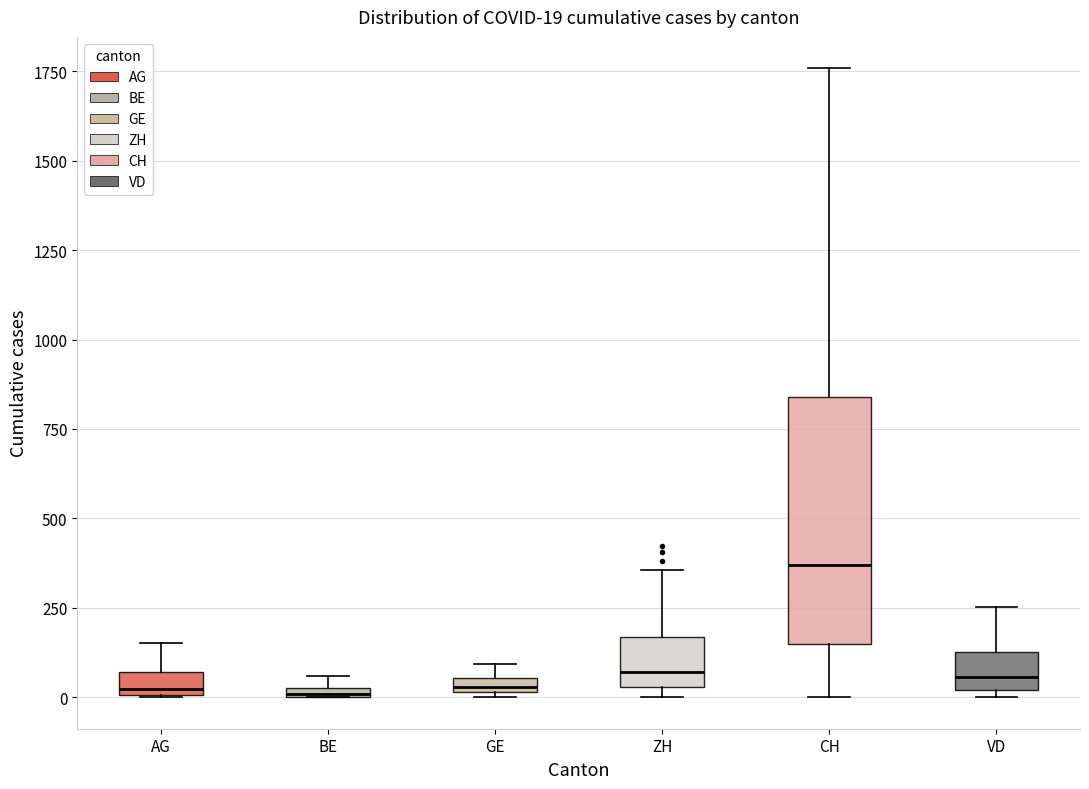

Which box's median line is the highest?

CH